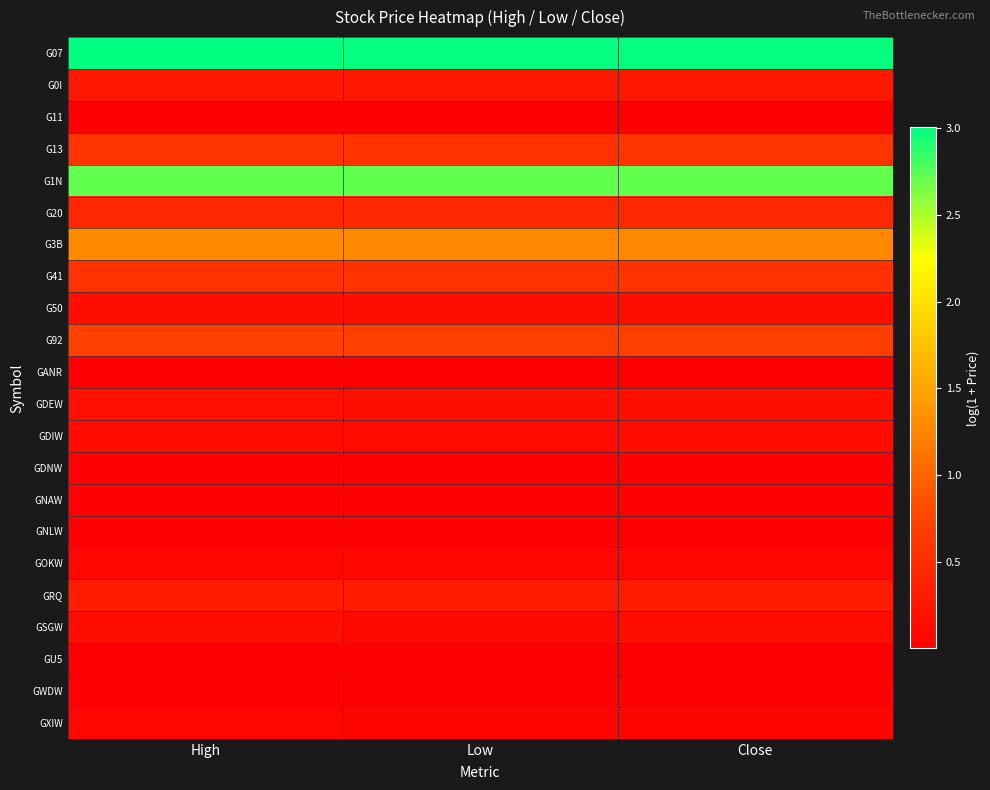

Reading right to left, list all the values displayed in this chart.

G07: Close=3.0	Low=3.0	High=3.0
G0I: Close=0.3	Low=0.3	High=0.3
G11: Close=0.0	Low=0.0	High=0.0
G13: Close=0.6	Low=0.6	High=0.6
G1N: Close=2.7	Low=2.7	High=2.7
G20: Close=0.4	Low=0.4	High=0.4
G3B: Close=1.3	Low=1.3	High=1.3
G41: Close=0.6	Low=0.6	High=0.6
G50: Close=0.2	Low=0.2	High=0.2
G92: Close=0.7	Low=0.7	High=0.7
GANR: Close=0.0	Low=0.0	High=0.0
GDEW: Close=0.2	Low=0.2	High=0.2
GDIW: Close=0.1	Low=0.1	High=0.1
GDNW: Close=0.0	Low=0.0	High=0.0
GNAW: Close=0.0	Low=0.0	High=0.0
GNLW: Close=0.0	Low=0.0	High=0.0
GOKW: Close=0.1	Low=0.1	High=0.1
GRQ: Close=0.3	Low=0.3	High=0.3
GSGW: Close=0.2	Low=0.1	High=0.2
GU5: Close=0.0	Low=0.0	High=0.0
GWDW: Close=0.0	Low=0.0	High=0.0
GXIW: Close=0.1	Low=0.1	High=0.1